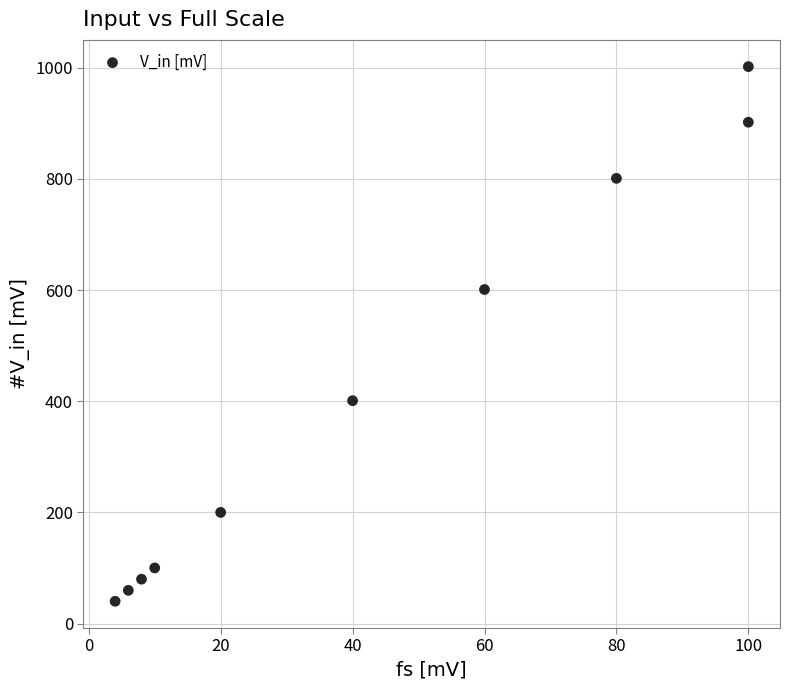

What Y value in the scatter plot is closest to 521?

601.0